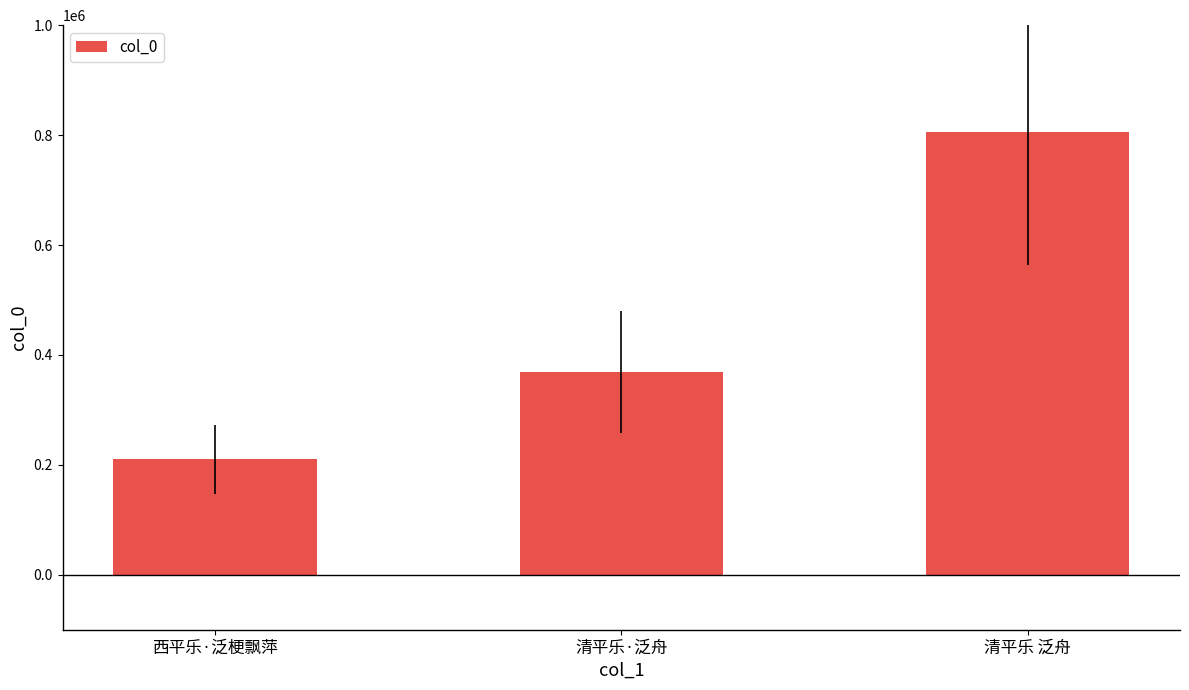

Reading left to right, extract all data points from this chart.

西平乐·泛梗飘萍=210102	清平乐·泛舟=369022	清平乐 泛舟=805519